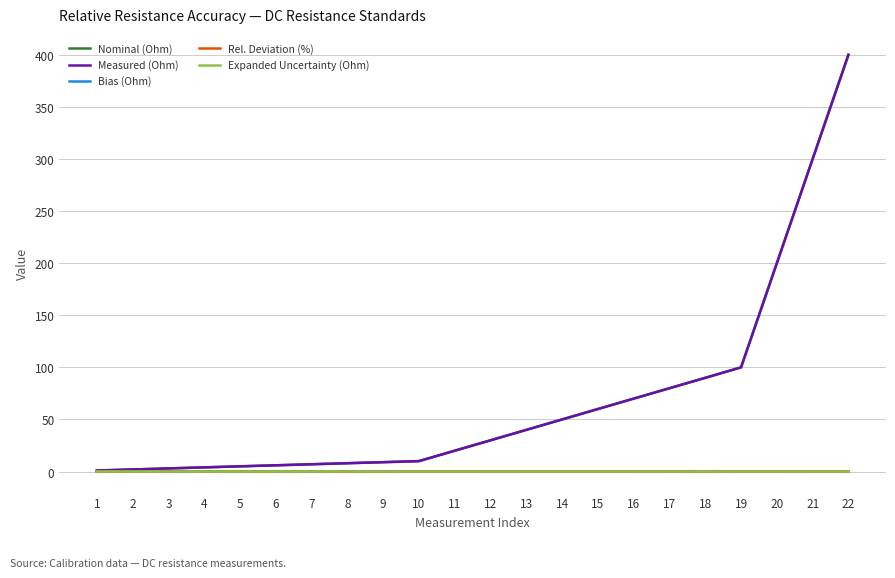

Which label corresponds to the largest value in the chart?

22